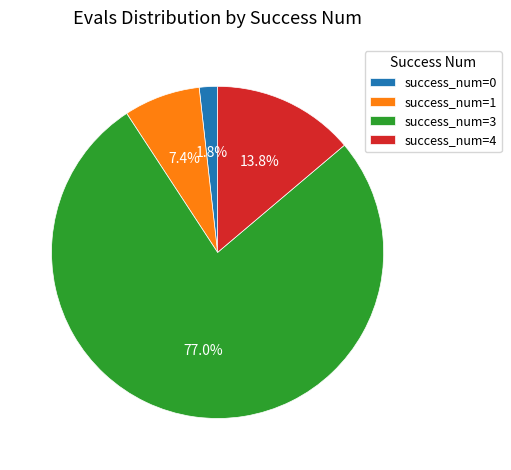

Which slice represents more than half of the pie?

success_num=3